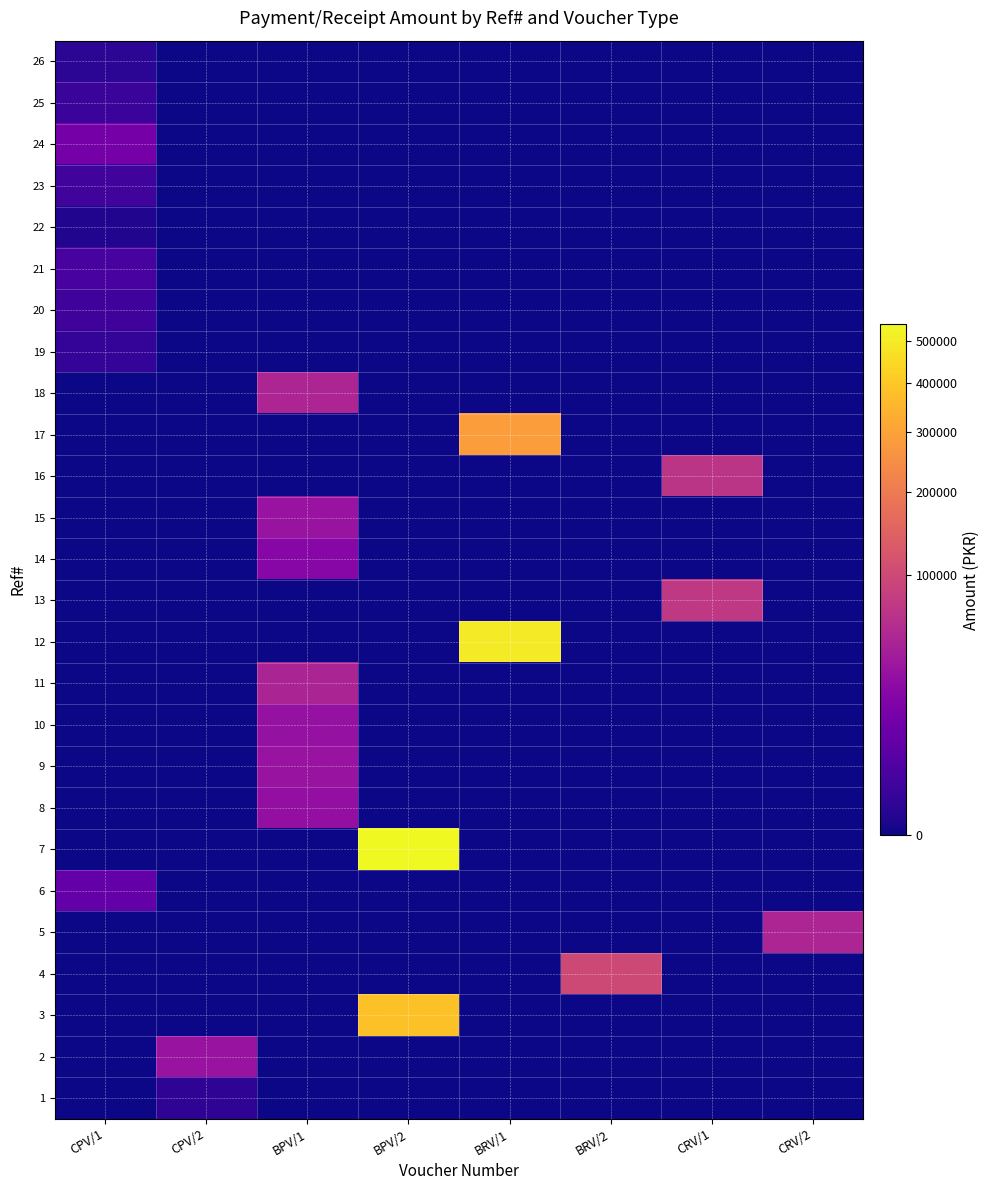

Reading left to right, what are all the values shown in this chart?

26: CPV/1=330	CPV/2=0	BPV/1=0	BPV/2=0	BRV/1=0	BRV/2=0	CRV/1=0	CRV/2=0
25: CPV/1=1120	CPV/2=0	BPV/1=0	BPV/2=0	BRV/1=0	BRV/2=0	CRV/1=0	CRV/2=0
24: CPV/1=13400	CPV/2=0	BPV/1=0	BPV/2=0	BRV/1=0	BRV/2=0	CRV/1=0	CRV/2=0
23: CPV/1=1690	CPV/2=0	BPV/1=0	BPV/2=0	BRV/1=0	BRV/2=0	CRV/1=0	CRV/2=0
22: CPV/1=100	CPV/2=0	BPV/1=0	BPV/2=0	BRV/1=0	BRV/2=0	CRV/1=0	CRV/2=0
21: CPV/1=2500	CPV/2=0	BPV/1=0	BPV/2=0	BRV/1=0	BRV/2=0	CRV/1=0	CRV/2=0
20: CPV/1=1470	CPV/2=0	BPV/1=0	BPV/2=0	BRV/1=0	BRV/2=0	CRV/1=0	CRV/2=0
19: CPV/1=800	CPV/2=0	BPV/1=0	BPV/2=0	BRV/1=0	BRV/2=0	CRV/1=0	CRV/2=0
18: CPV/1=0	CPV/2=0	BPV/1=50000	BPV/2=0	BRV/1=0	BRV/2=0	CRV/1=0	CRV/2=0
17: CPV/1=0	CPV/2=0	BPV/1=0	BPV/2=0	BRV/1=286672	BRV/2=0	CRV/1=0	CRV/2=0
16: CPV/1=0	CPV/2=0	BPV/1=0	BPV/2=0	BRV/1=0	BRV/2=0	CRV/1=69694	CRV/2=0
15: CPV/1=0	CPV/2=0	BPV/1=32200	BPV/2=0	BRV/1=0	BRV/2=0	CRV/1=0	CRV/2=0
14: CPV/1=0	CPV/2=0	BPV/1=21445	BPV/2=0	BRV/1=0	BRV/2=0	CRV/1=0	CRV/2=0
13: CPV/1=0	CPV/2=0	BPV/1=0	BPV/2=0	BRV/1=0	BRV/2=0	CRV/1=74111	CRV/2=0
12: CPV/1=0	CPV/2=0	BPV/1=0	BPV/2=0	BRV/1=500000	BRV/2=0	CRV/1=0	CRV/2=0
11: CPV/1=0	CPV/2=0	BPV/1=48998	BPV/2=0	BRV/1=0	BRV/2=0	CRV/1=0	CRV/2=0
10: CPV/1=0	CPV/2=0	BPV/1=30000	BPV/2=0	BRV/1=0	BRV/2=0	CRV/1=0	CRV/2=0
9: CPV/1=0	CPV/2=0	BPV/1=32200	BPV/2=0	BRV/1=0	BRV/2=0	CRV/1=0	CRV/2=0
8: CPV/1=0	CPV/2=0	BPV/1=28560	BPV/2=0	BRV/1=0	BRV/2=0	CRV/1=0	CRV/2=0
7: CPV/1=0	CPV/2=0	BPV/1=0	BPV/2=541600	BRV/1=0	BRV/2=0	CRV/1=0	CRV/2=0
6: CPV/1=8000	CPV/2=0	BPV/1=0	BPV/2=0	BRV/1=0	BRV/2=0	CRV/1=0	CRV/2=0
5: CPV/1=0	CPV/2=0	BPV/1=0	BPV/2=0	BRV/1=0	BRV/2=0	CRV/1=0	CRV/2=50000
4: CPV/1=0	CPV/2=0	BPV/1=0	BPV/2=0	BRV/1=0	BRV/2=100000	CRV/1=0	CRV/2=0
3: CPV/1=0	CPV/2=0	BPV/1=0	BPV/2=380990	BRV/1=0	BRV/2=0	CRV/1=0	CRV/2=0
2: CPV/1=0	CPV/2=31666	BPV/1=0	BPV/2=0	BRV/1=0	BRV/2=0	CRV/1=0	CRV/2=0
1: CPV/1=0	CPV/2=500	BPV/1=0	BPV/2=0	BRV/1=0	BRV/2=0	CRV/1=0	CRV/2=0